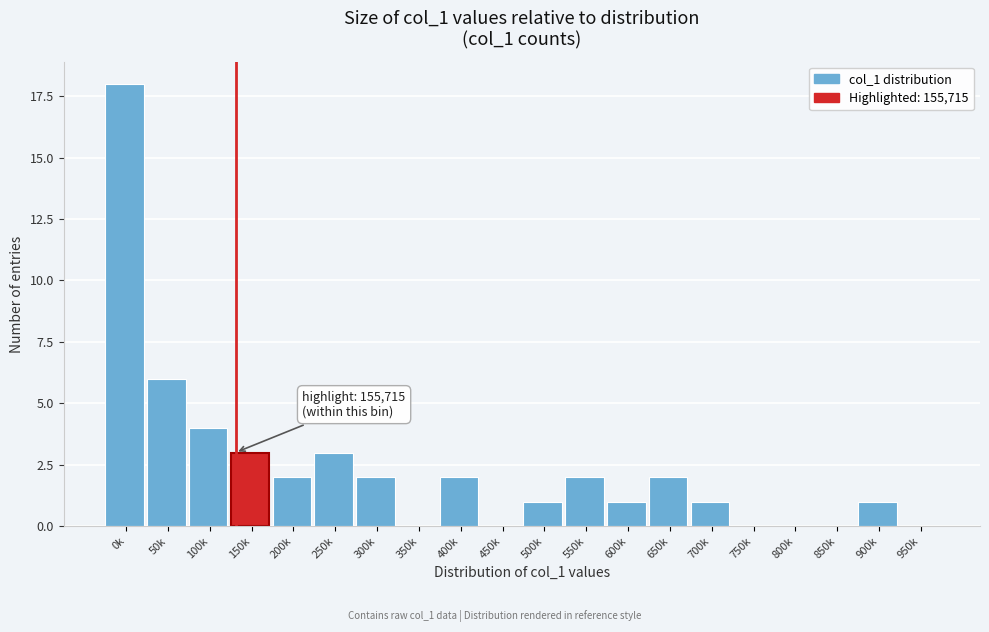

Reading left to right, transcribe all the data shown in this chart.

0k=18	50k=6	100k=4	150k=3	200k=2	250k=3	300k=2	350k=0	400k=2	450k=0	500k=1	550k=2	600k=1	650k=2	700k=1	750k=0	800k=0	850k=0	900k=1	950k=0